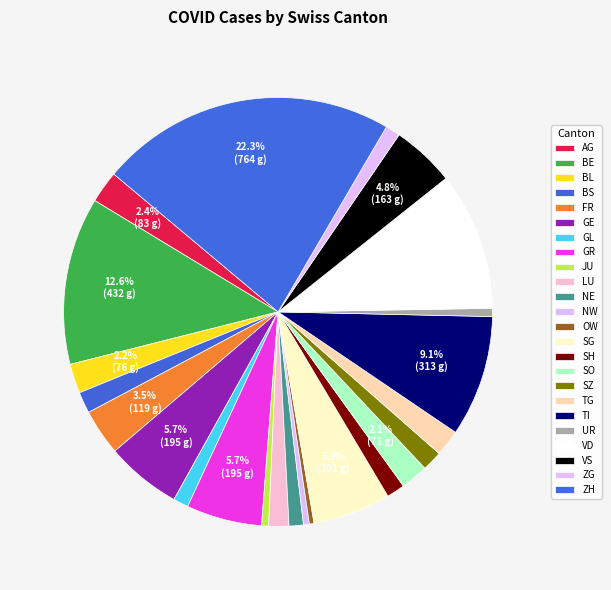

Rank the categories by value from lowest to highest.

OW, NW, JU, UR, NE, ZG, GL, SH, LU, SZ, BS, TG, SO, BL, AG, FR, VS, GE, GR, SG, TI, VD, BE, ZH